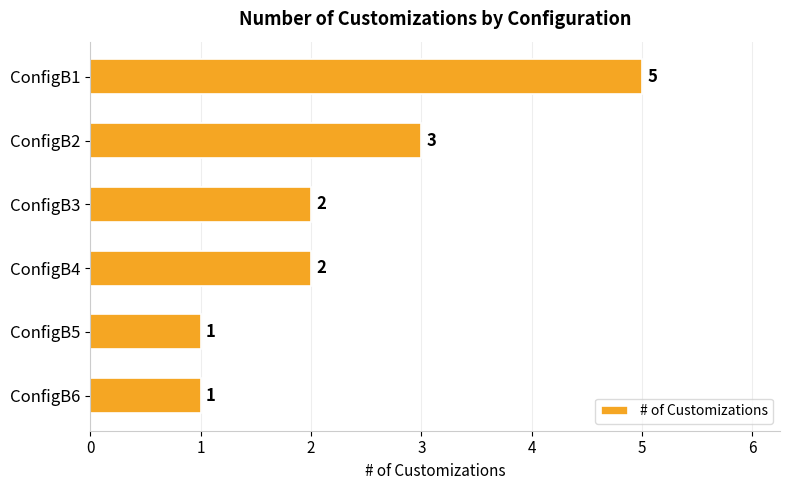

What is the sum of the values at ConfigB3 and ConfigB1?

7